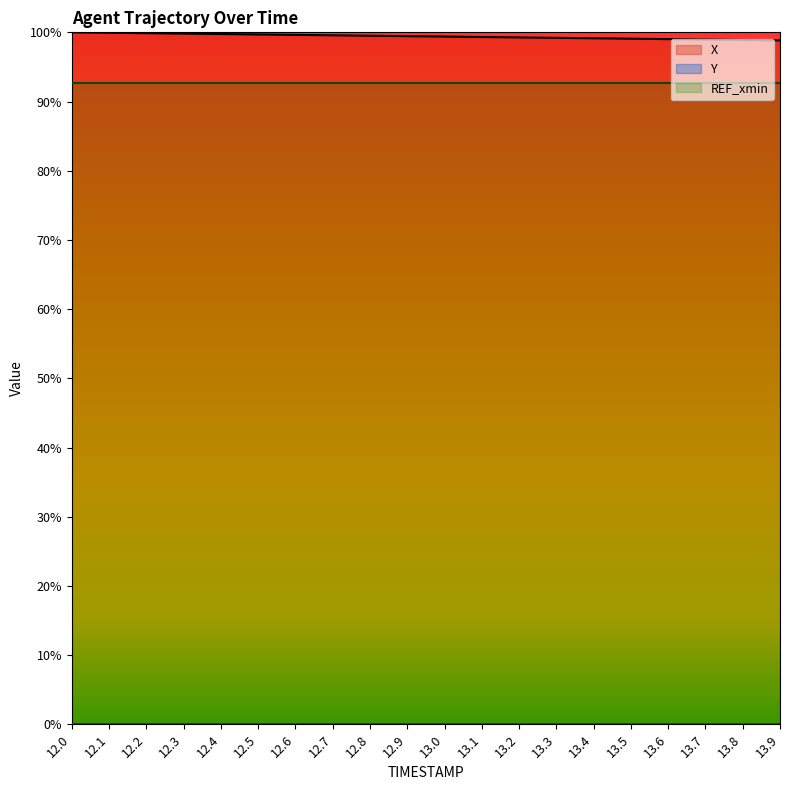

Reading right to left, transcribe all the data shown in this chart.

X: 1.0	1.0	1.0	1.0	1.0	1.0	1.0	1.0	1.0	1.0	1.0	1.0	1.0	1.0	1.0	1.0	1.0	1.0	1.0	1.0
Y: 0.0	0.0	0.0	0.0	0.0	0.0	0.0	0.0	0.0	0.0	0.0	0.0	0.0	0.0	0.0	0.0	0.0	0.0	0.0	0.0